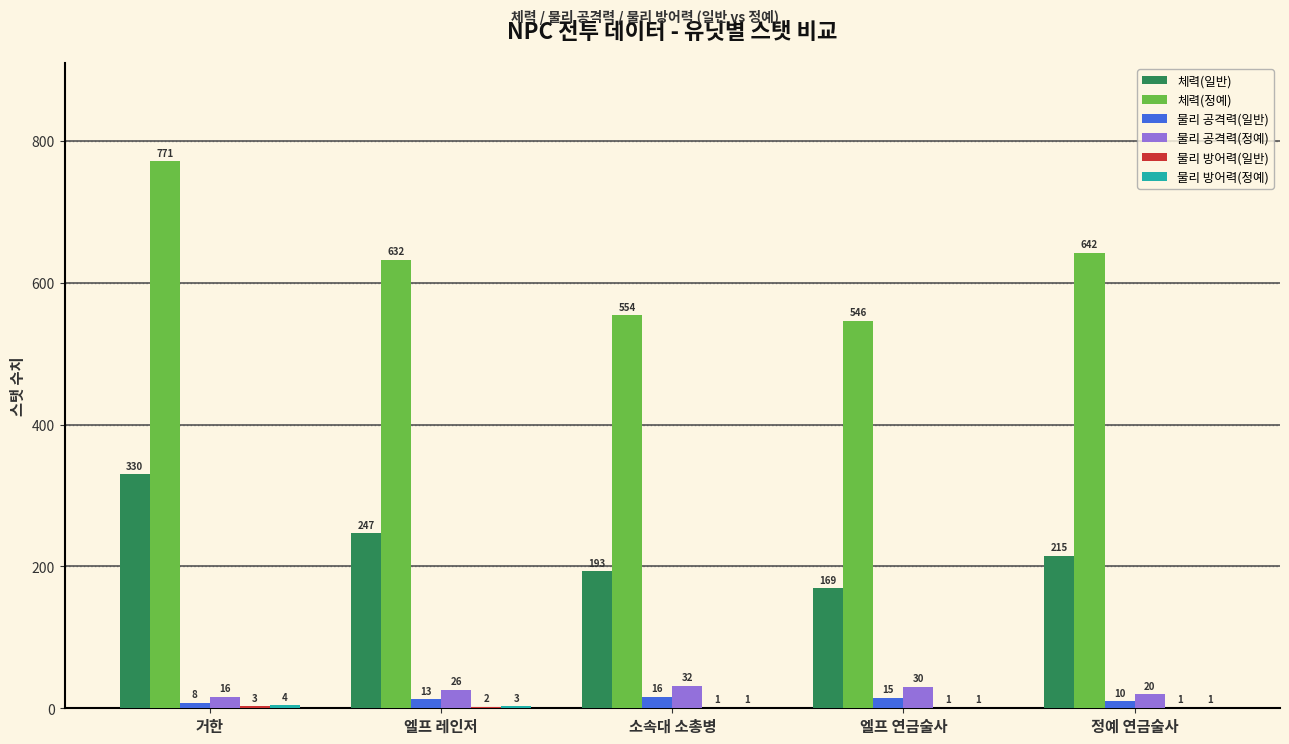

Between 소속대 소총병 and 엘프 연금술사, which series saw the biggest shift?

체력(일반)